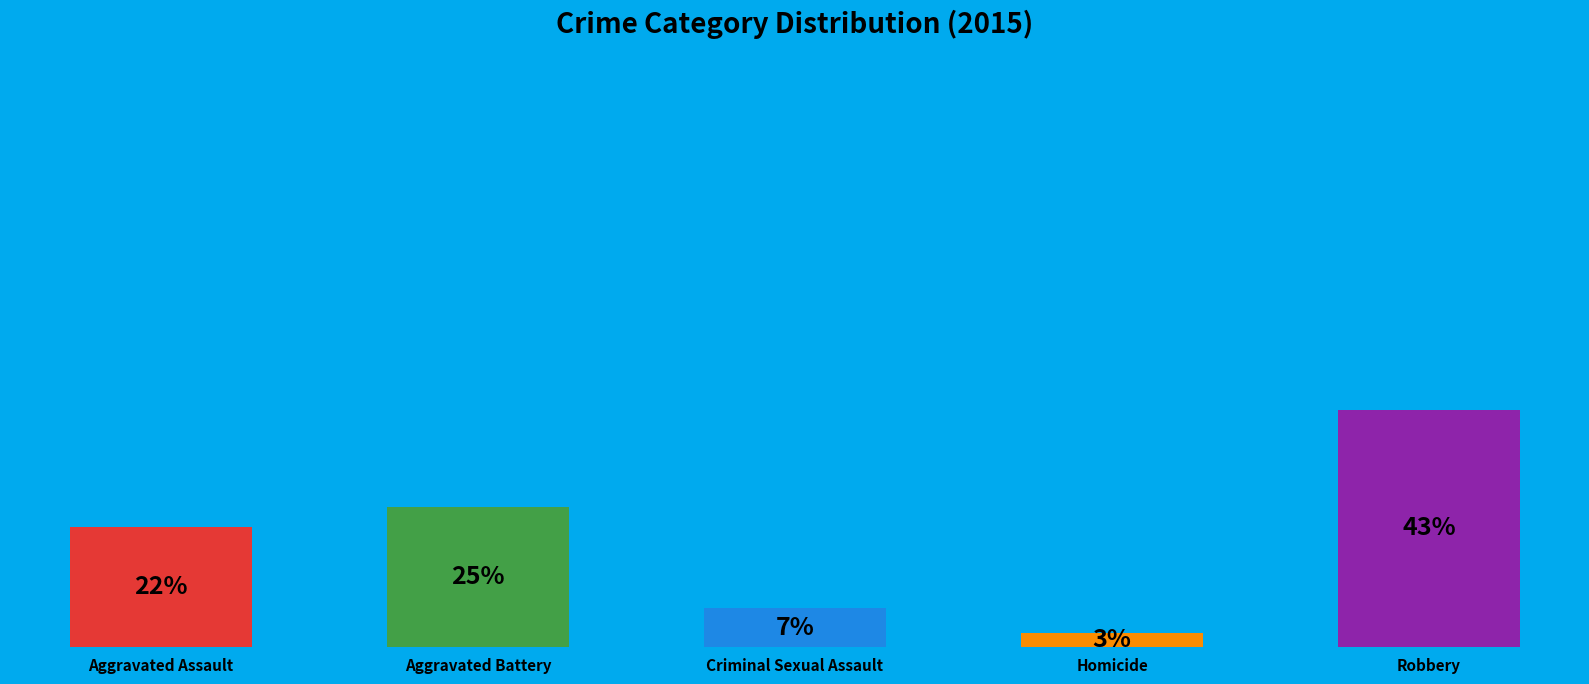

The Aggravated Assault slice represents 22% of the pie. True or false?

True